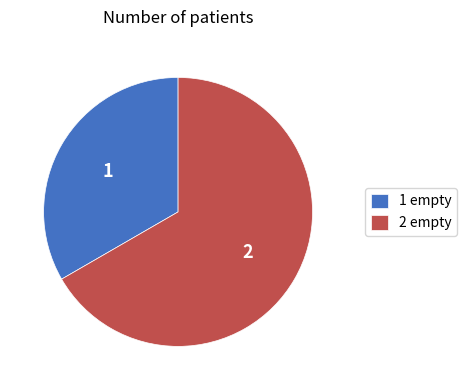

Rank the categories by value from lowest to highest.

1 empty, 2 empty